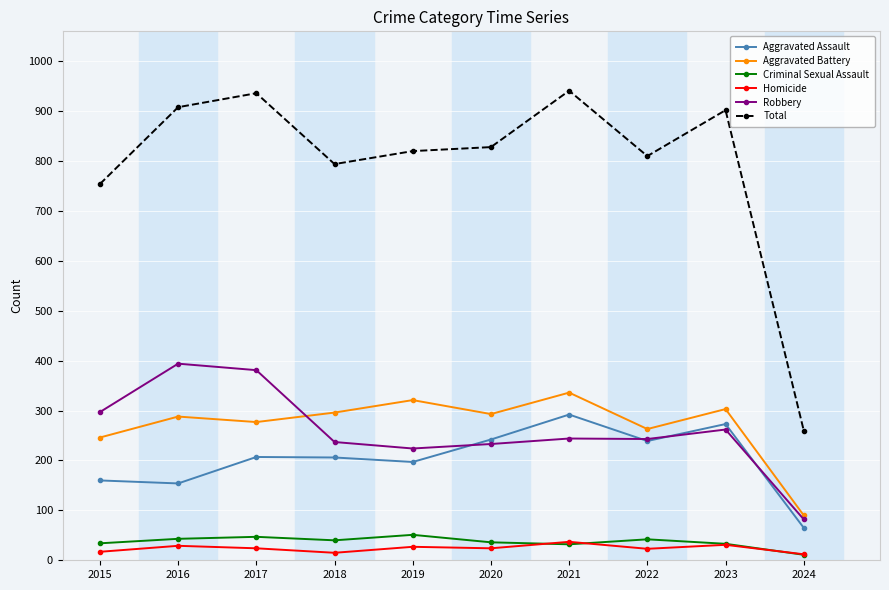

How many data points in Robbery are less than 244?

5